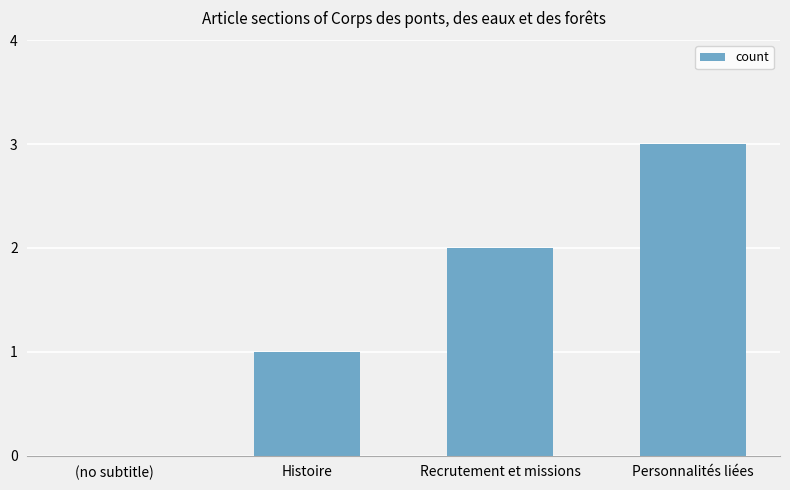

Is it true that the value at Histoire is 0?

False